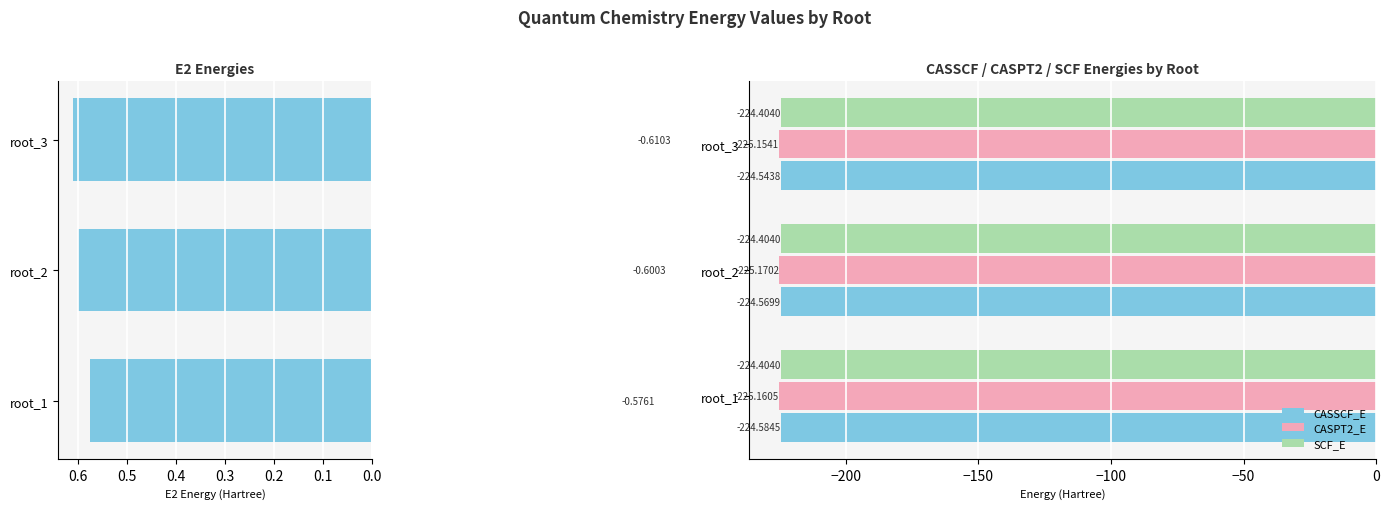

What is the sum of the CASSCF_E values at root_2 and root_3?

-449.1